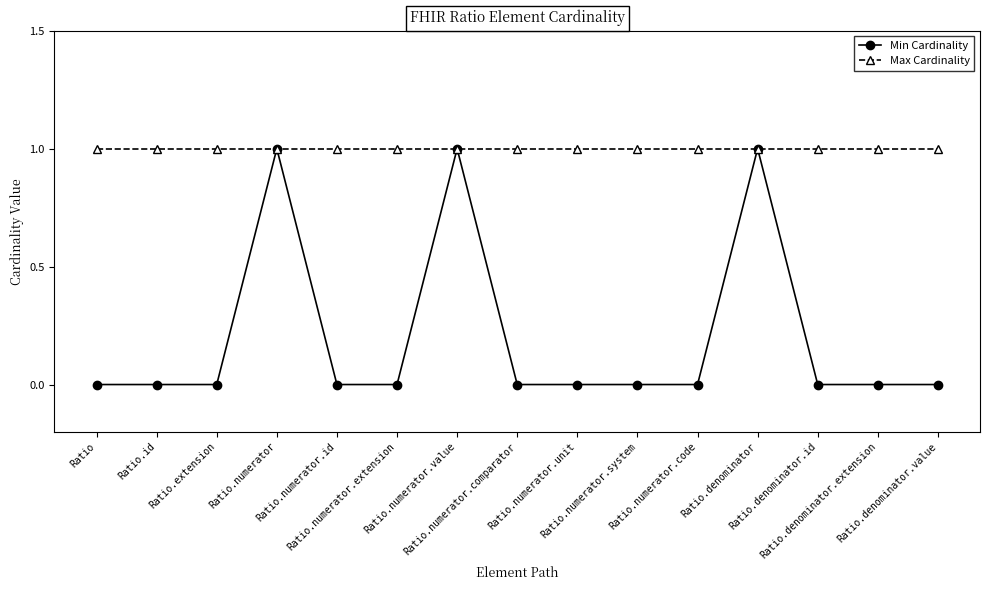

What are all the series names shown in the legend?

Min Cardinality, Max Cardinality